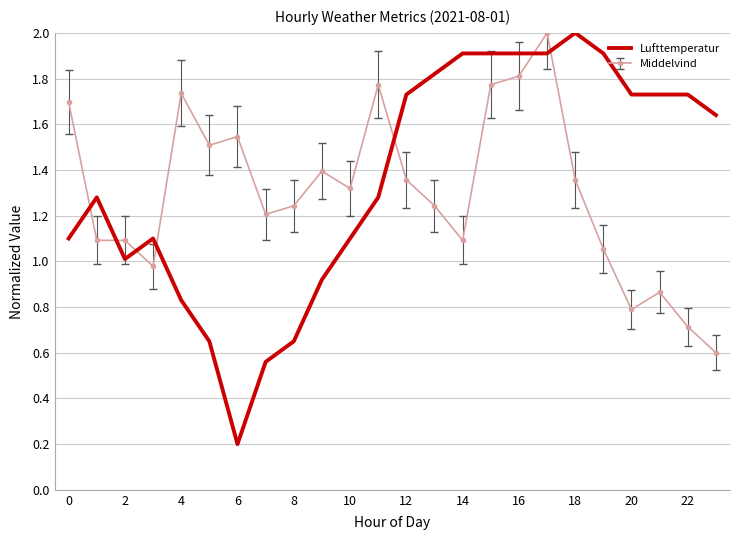

True or false: Lufttemperatur and Middelvind intersect in this chart.

True